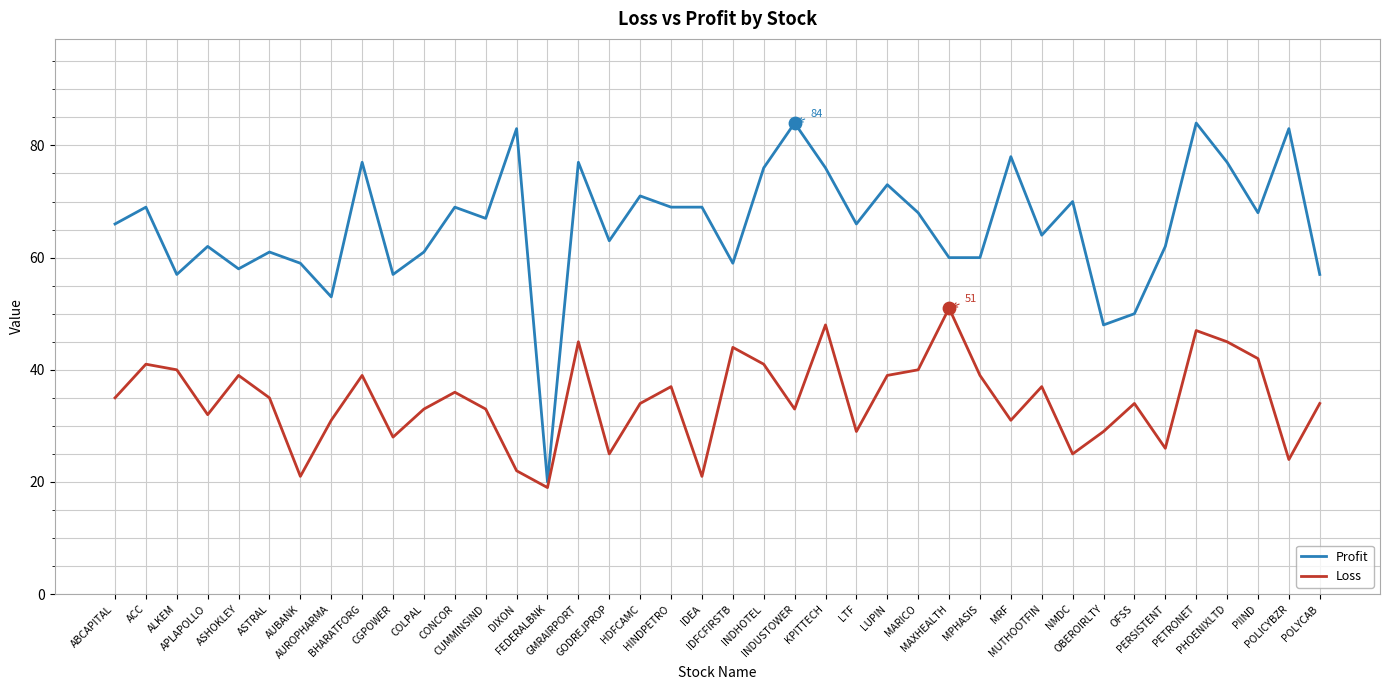

What are all the series names shown in the legend?

Profit, Loss